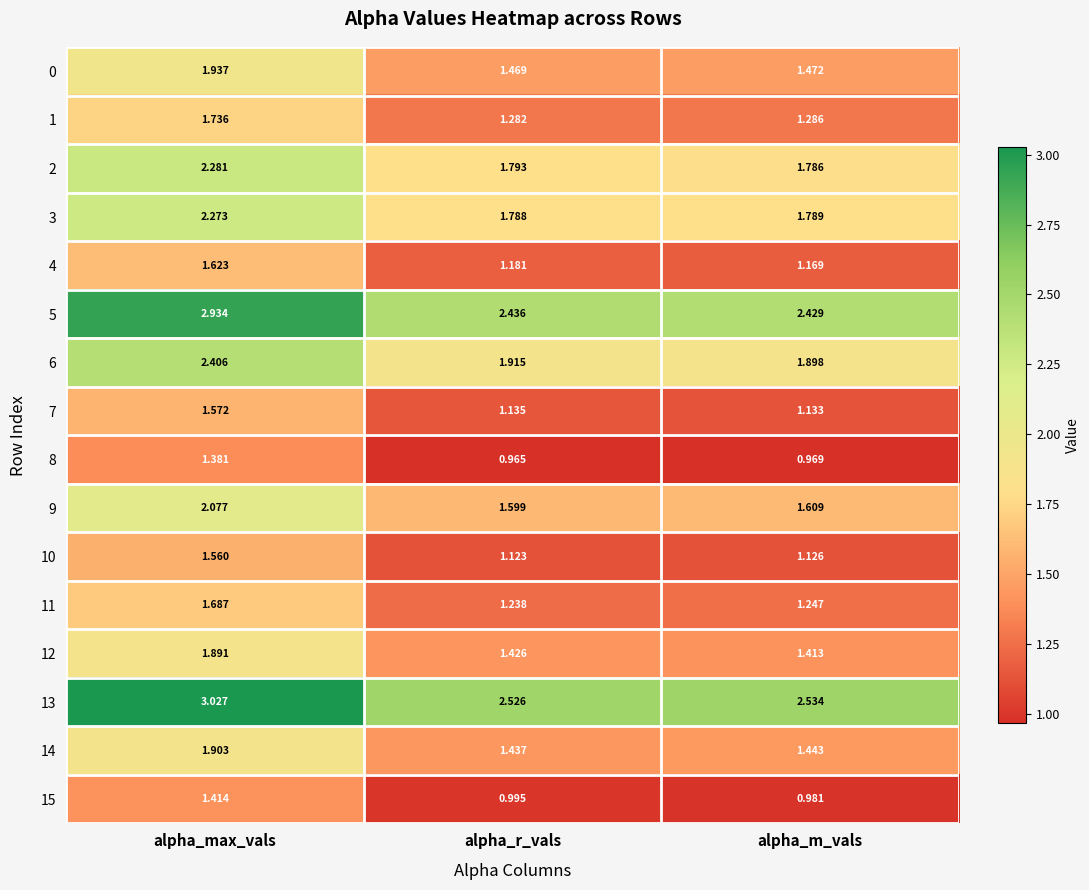

At which category does the chart reach its minimum across all series?

alpha_r_vals